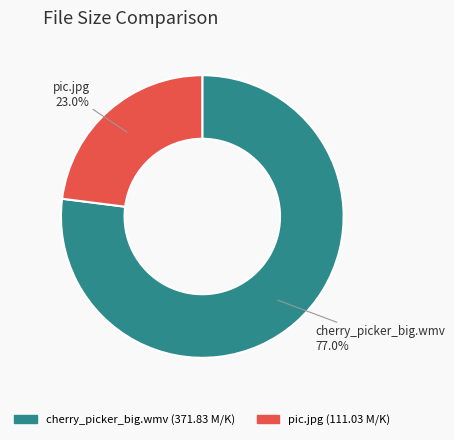

Approximately how many times larger is the value at cherry_picker_big.wmv compared to pic.jpg?

3.3